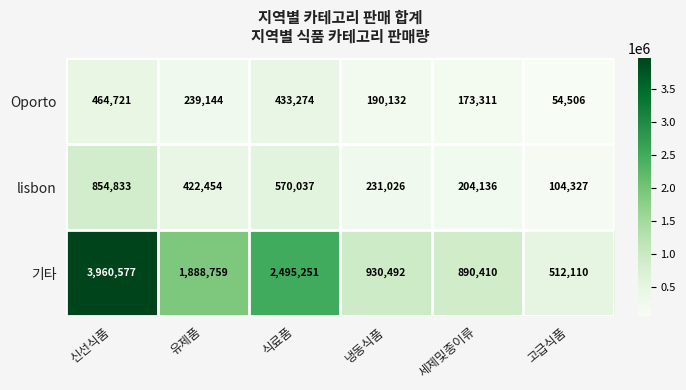

Which series has the largest total across all categories?

기타